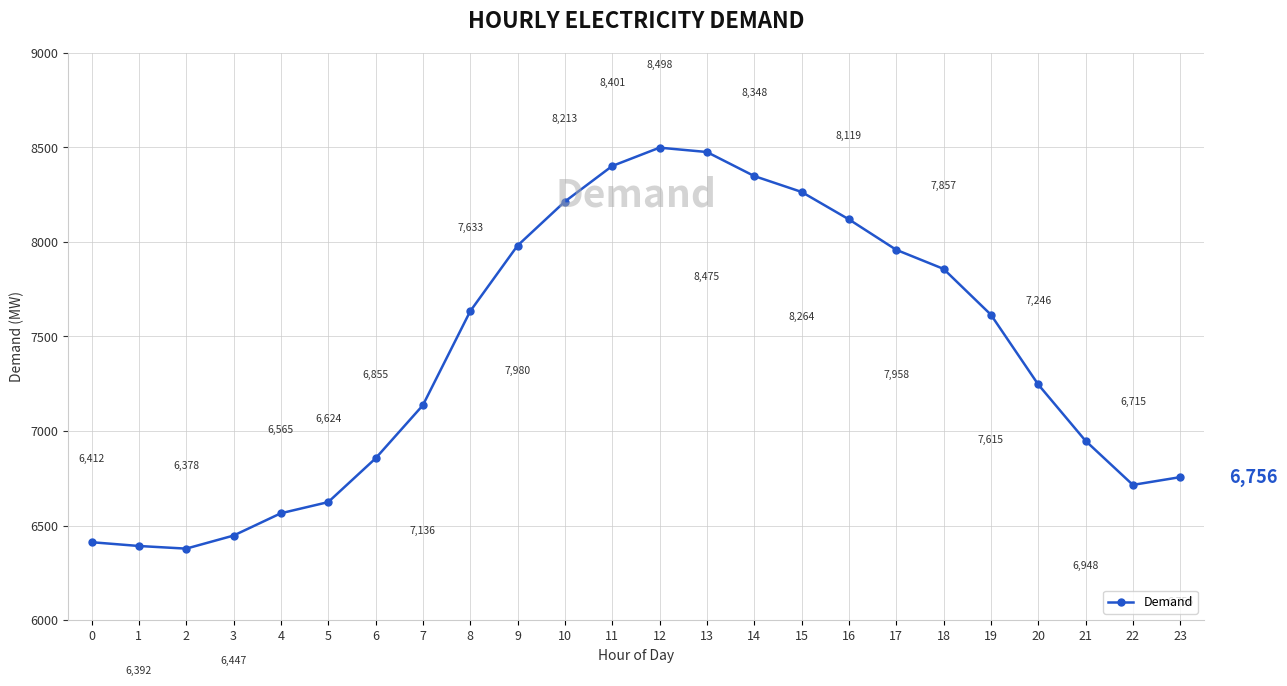

Does the chart have visible grid lines?

Yes